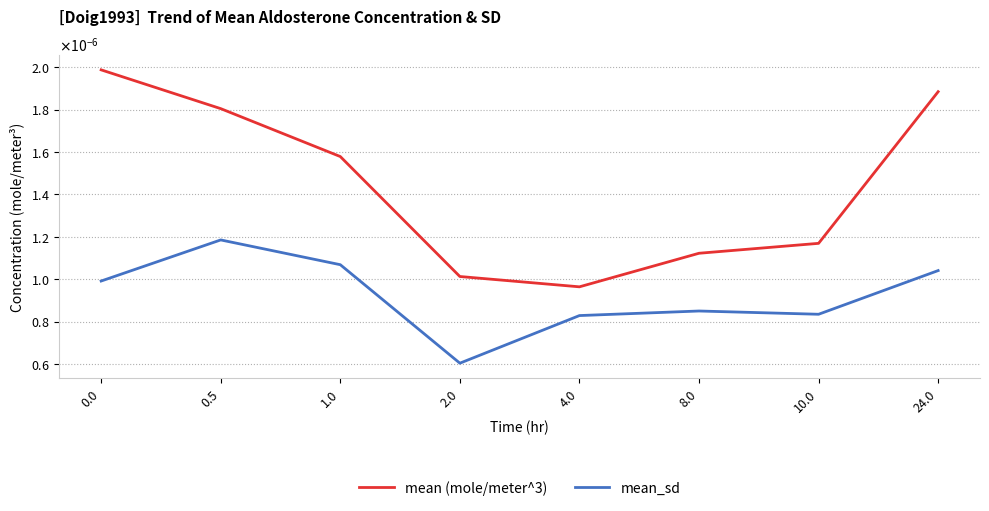

Is this an area chart (filled region under the line)?

No